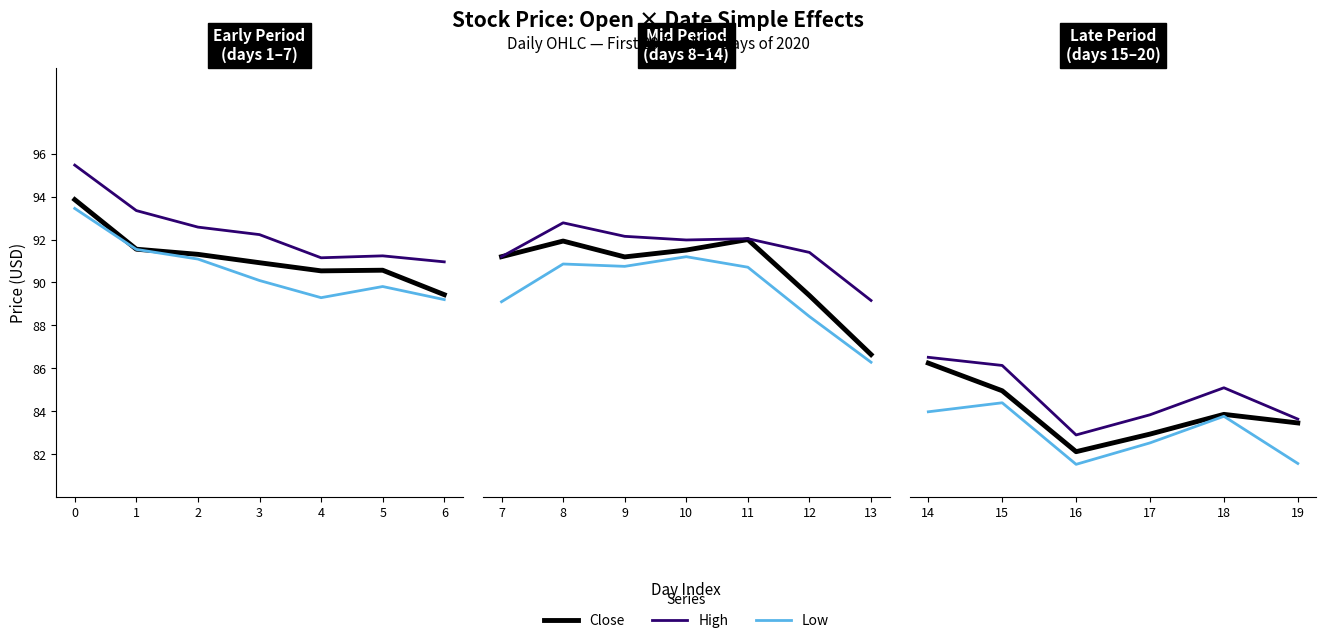

How many distinct data groups are displayed?

3